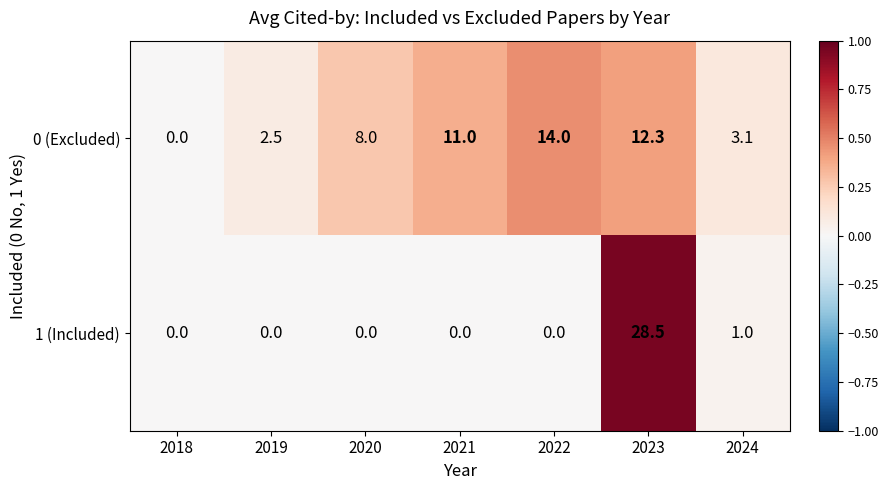

Reading left to right, what are all the values shown in this chart?

0 (Excluded): 0.0	2.5	8.0	11.0	14.0	12.3	3.1
1 (Included): 0.0	0.0	0.0	0.0	0.0	28.5	1.0